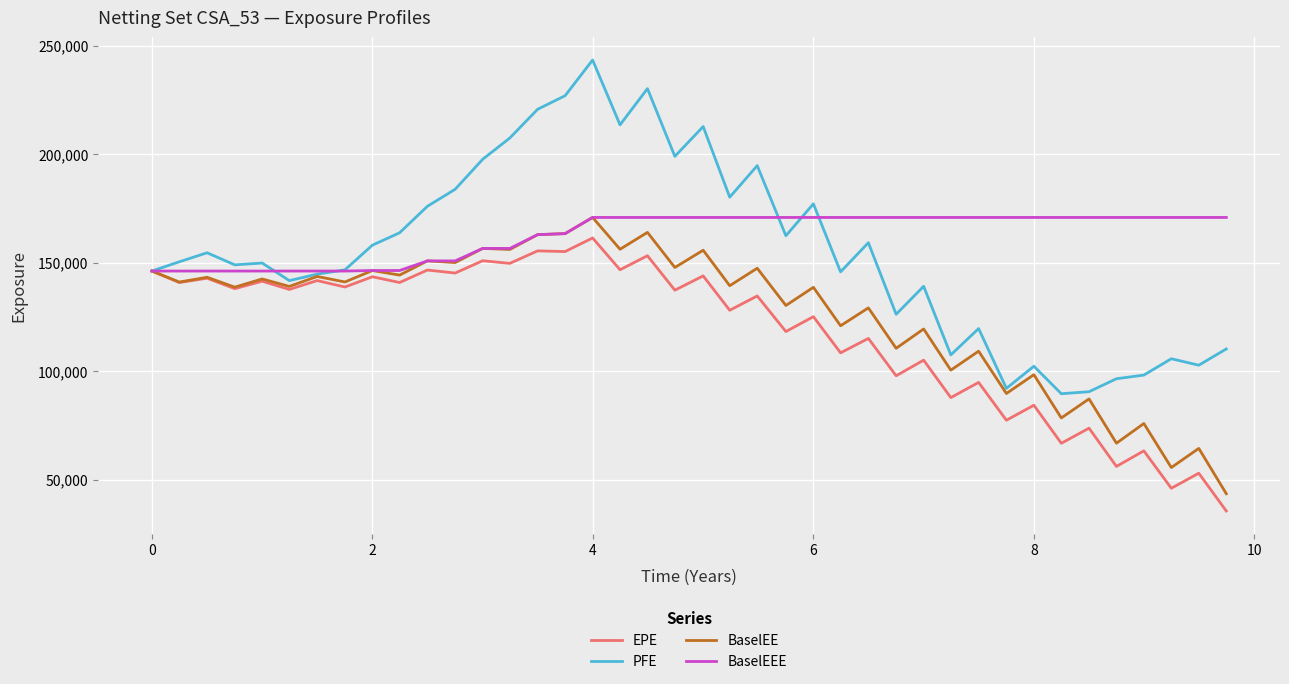

What is the maximum value for BaselEEE?

170788.0